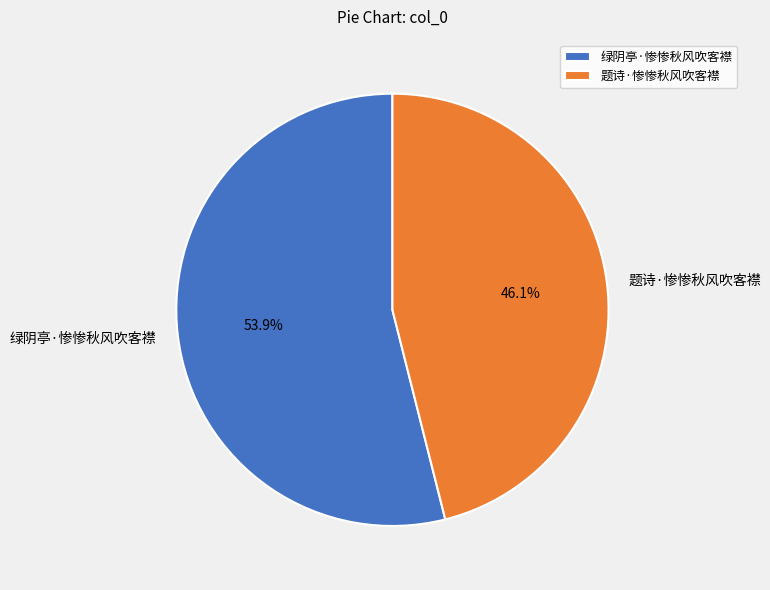

Count the number of slices in the pie.

2